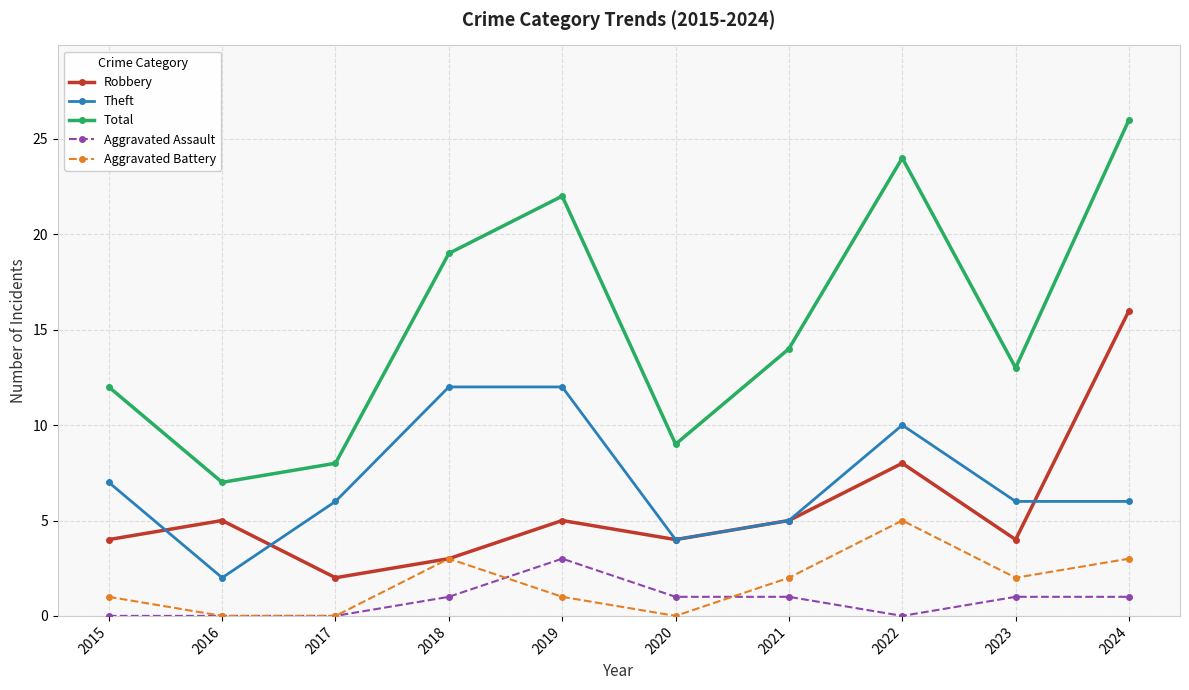

True or false: Total and Aggravated Battery intersect in this chart.

False